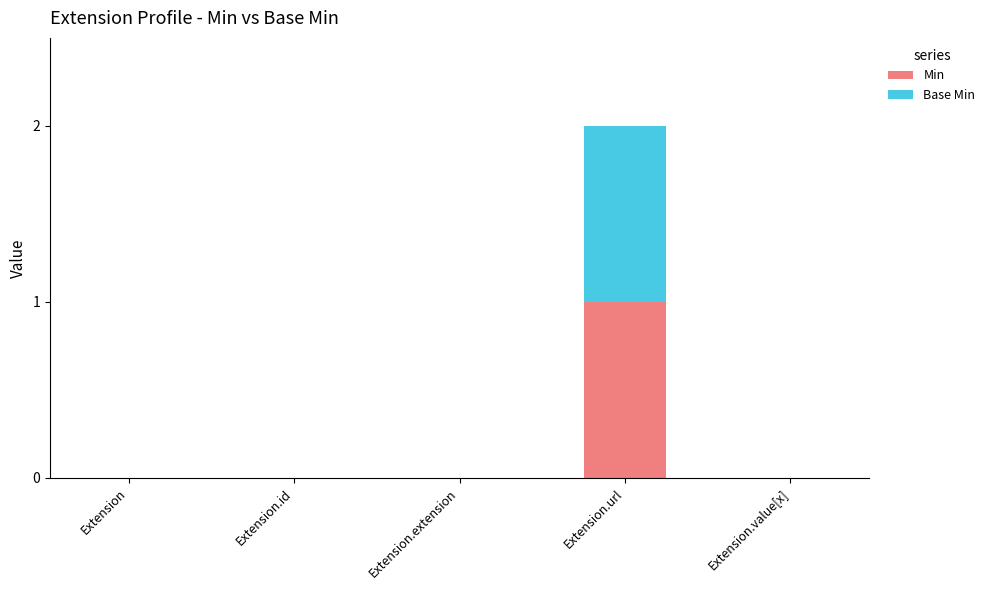

At which category is the sum across all series the highest?

Extension.url